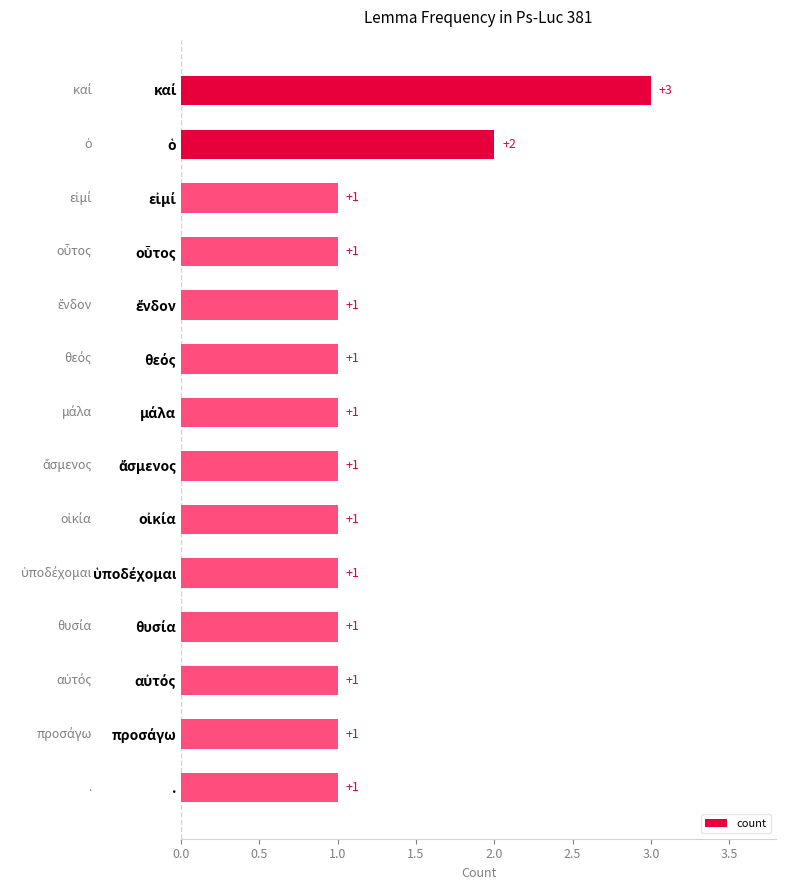

What is the greatest value displayed?

3